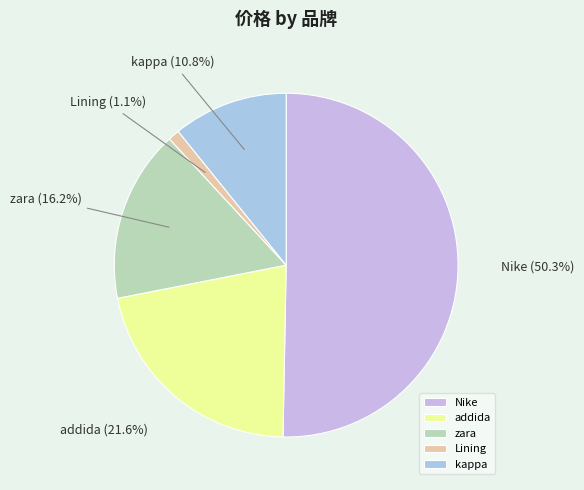

What percentage is the addida slice, to the nearest percent?

22%